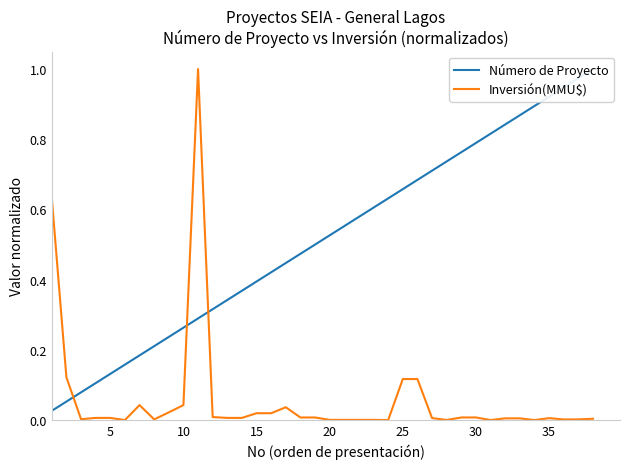

The value of Número de Proyecto at 12 is 0.2. True or false?

False